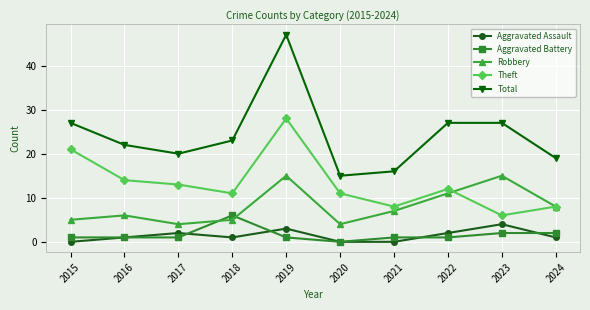

What is the value of the Robbery point at the 1st from the left?

5